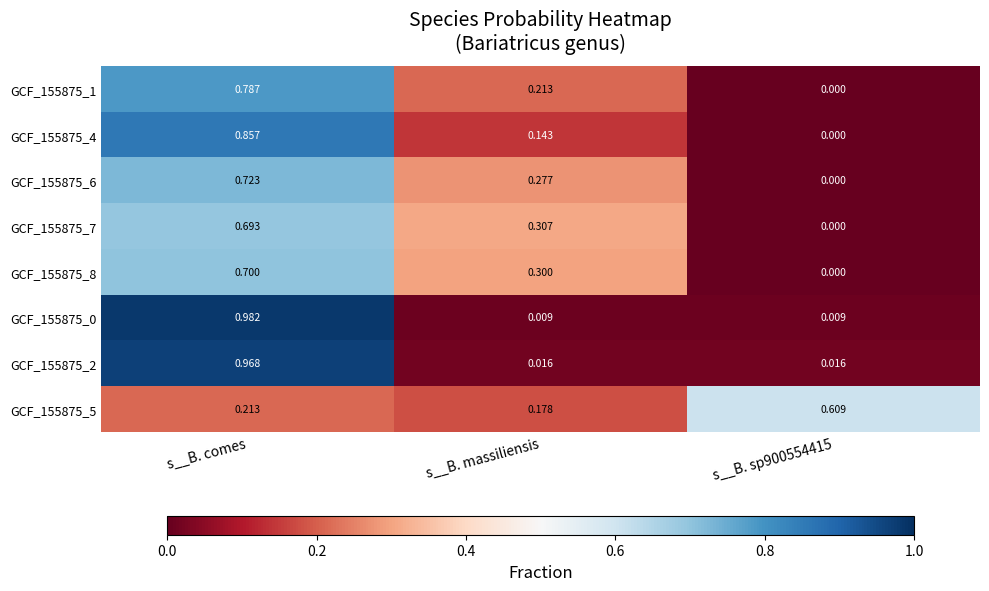

At which category is the sum across all series the highest?

s__B. comes